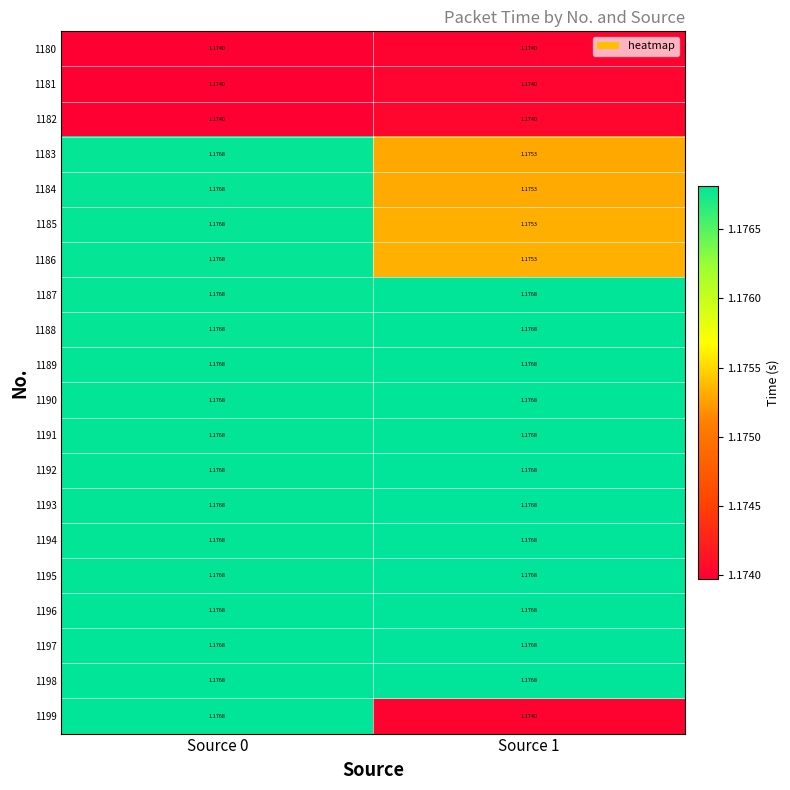

Is the value of 1197 at Source 1 greater than the value of 1180 at Source 0?

Yes